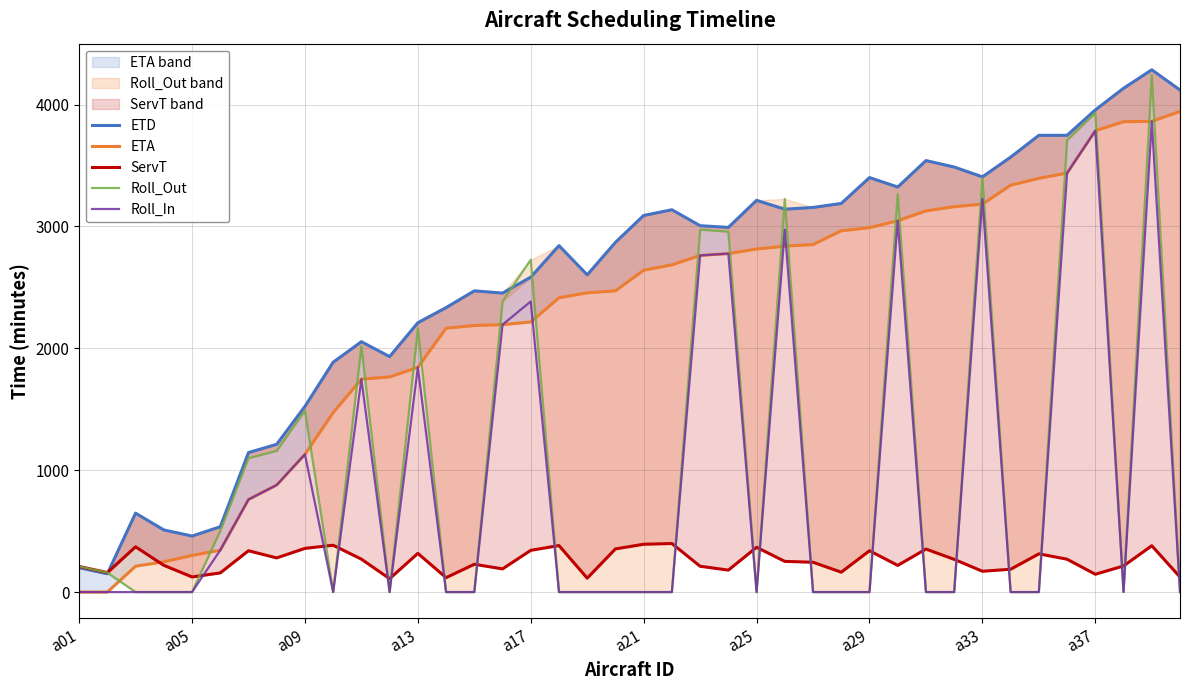

The value of Roll_In at 27 is 1952.3. True or false?

False